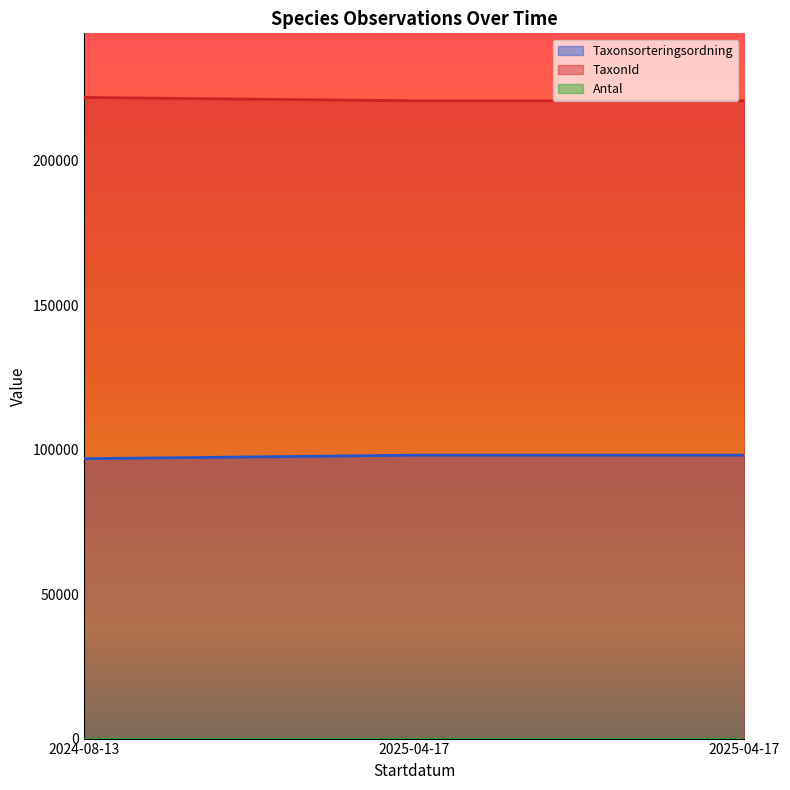

At which category does the chart reach its peak across all series?

2024-08-13